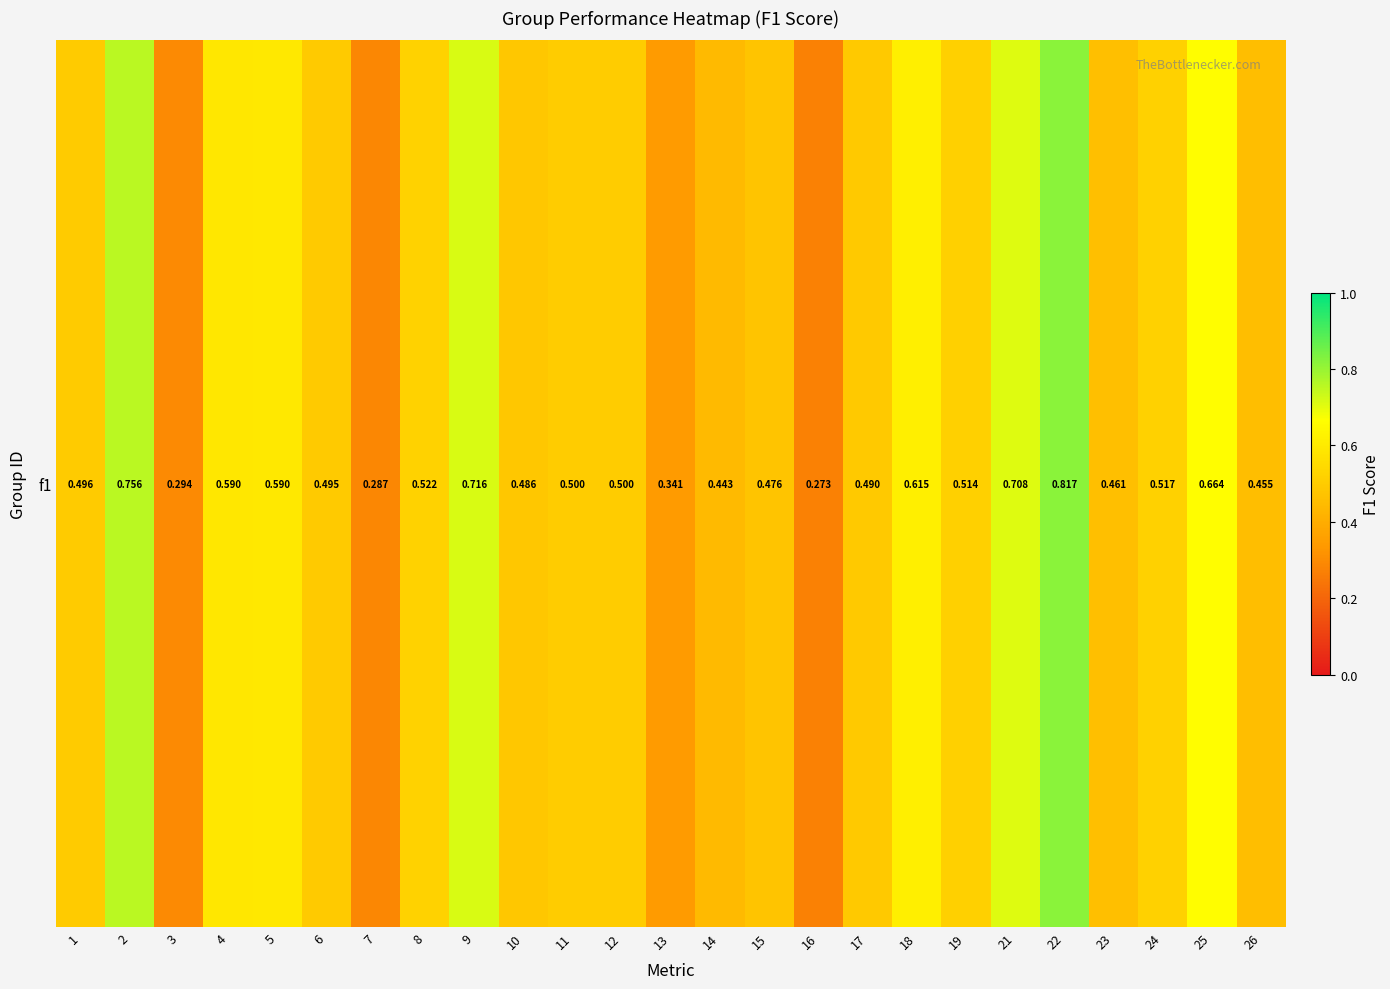

Which category has the lowest value across all series?

16